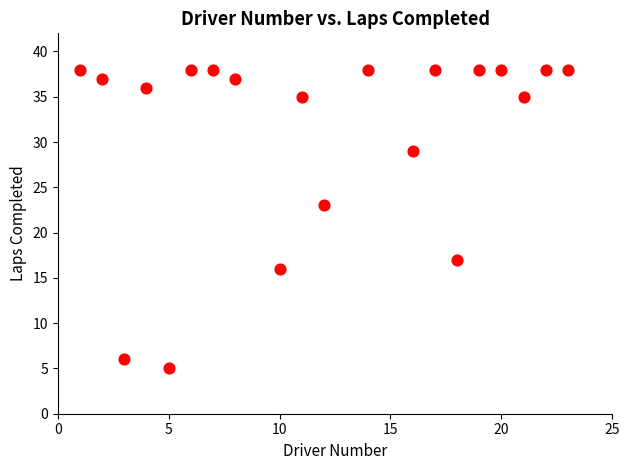

What is the range of Y values (max minus min)?

33